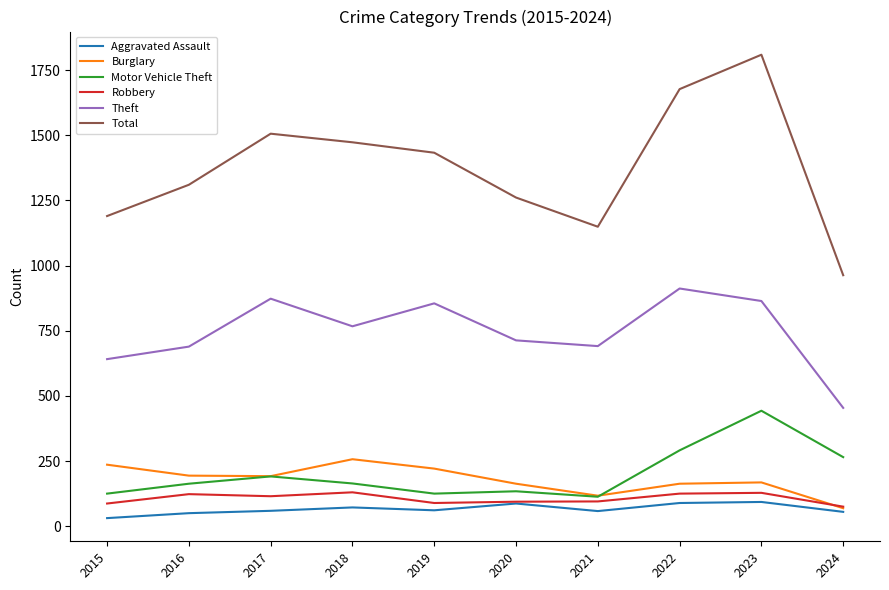

How many values in the Aggravated Assault series are below 61?

5